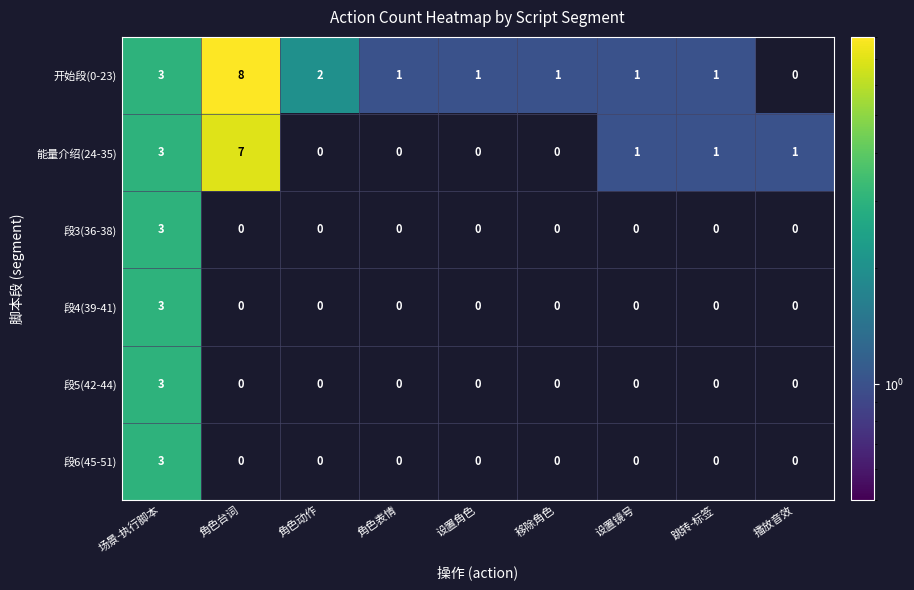

What is the spread (max minus min) of values at 角色台词?

8